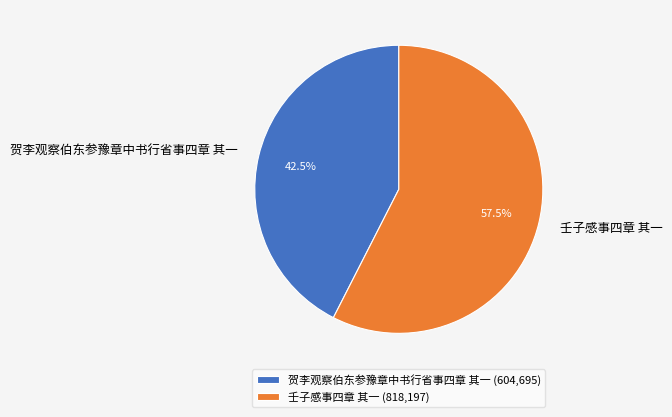

Is 壬子感事四章 其一 the majority of the pie?

Yes